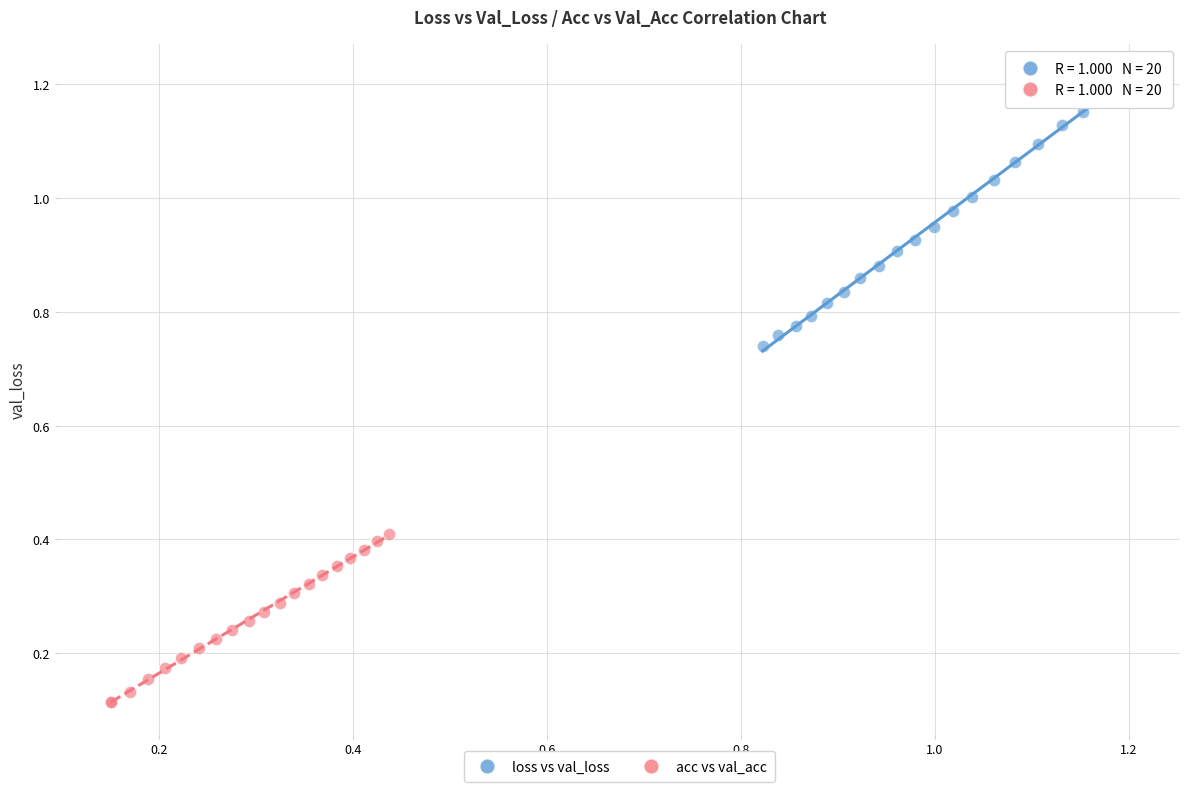

Which series contains the lowest Y value?

acc vs val_acc